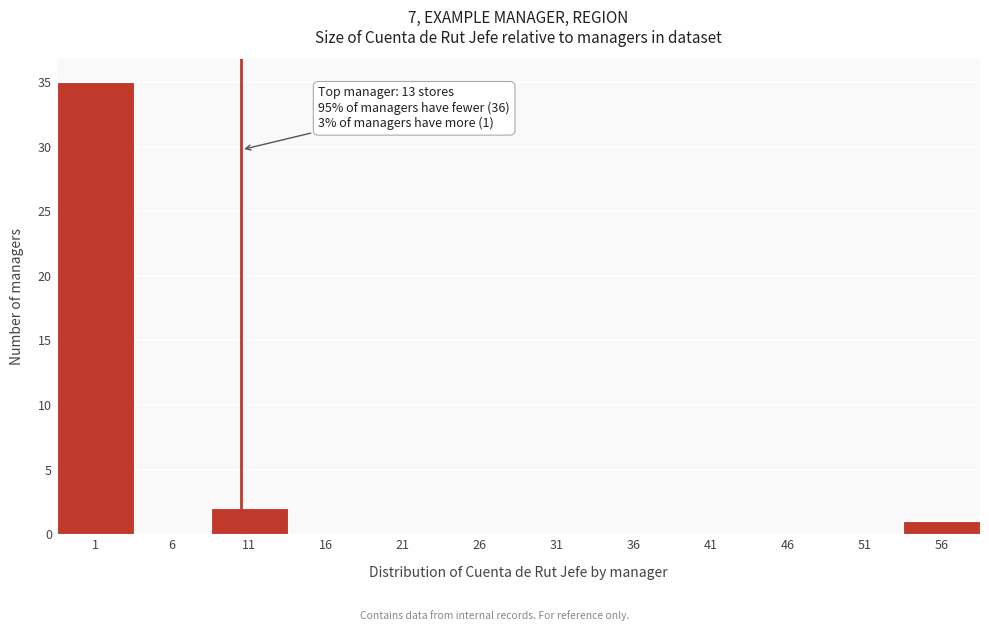

Reading left to right, what are all the values shown in this chart?

1=35	6=0	11=2	16=0	21=0	26=0	31=0	36=0	41=0	46=0	51=0	56=1